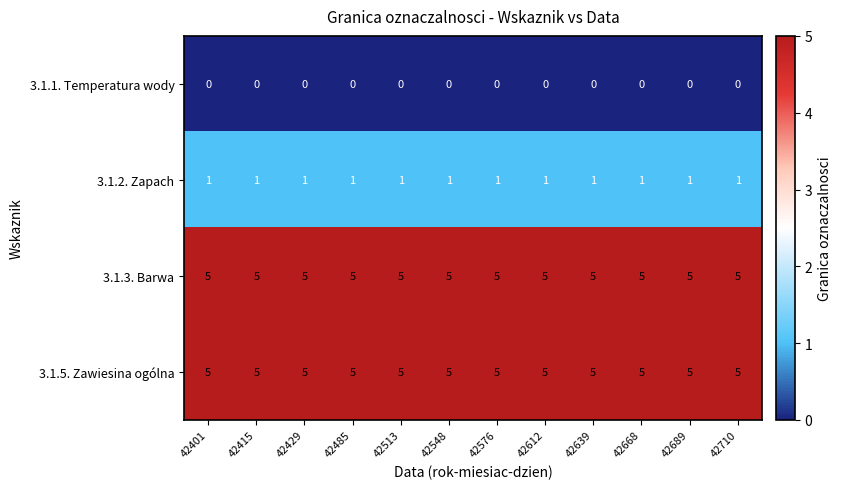

The value of 3.1.5. Zawiesina ogólna at 42668 is 5. True or false?

True